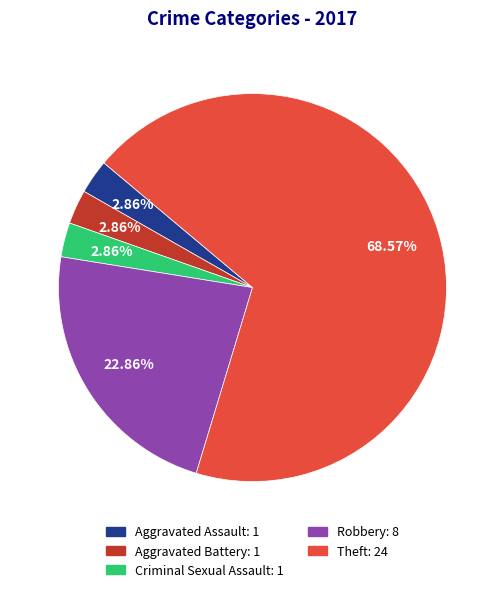

How many segments does this pie chart have?

5